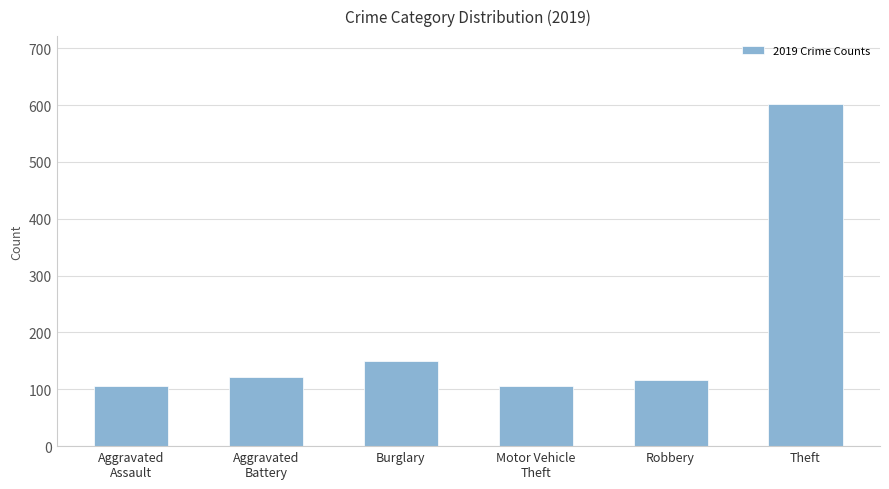

The value at Aggravated
Assault is 179. True or false?

False